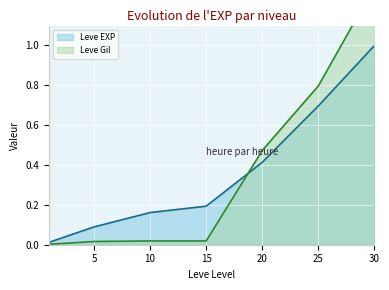

Reading left to right, list all the values displayed in this chart.

Leve EXP: 1=0.0	5=0.1	10=0.2	15=0.2	20=0.4	25=0.7	30=1.0
Leve Gil: 1=0.0	5=0.0	10=0.0	15=0.0	20=0.5	25=0.8	30=1.3